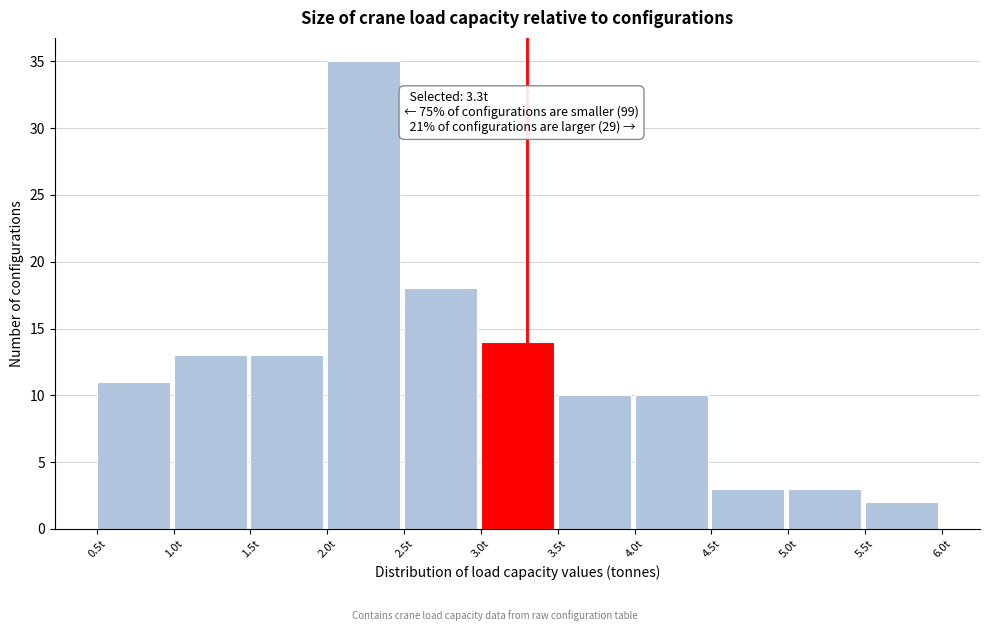

Over which range of the x-axis is the bar tallest?

2.0 to 2.5